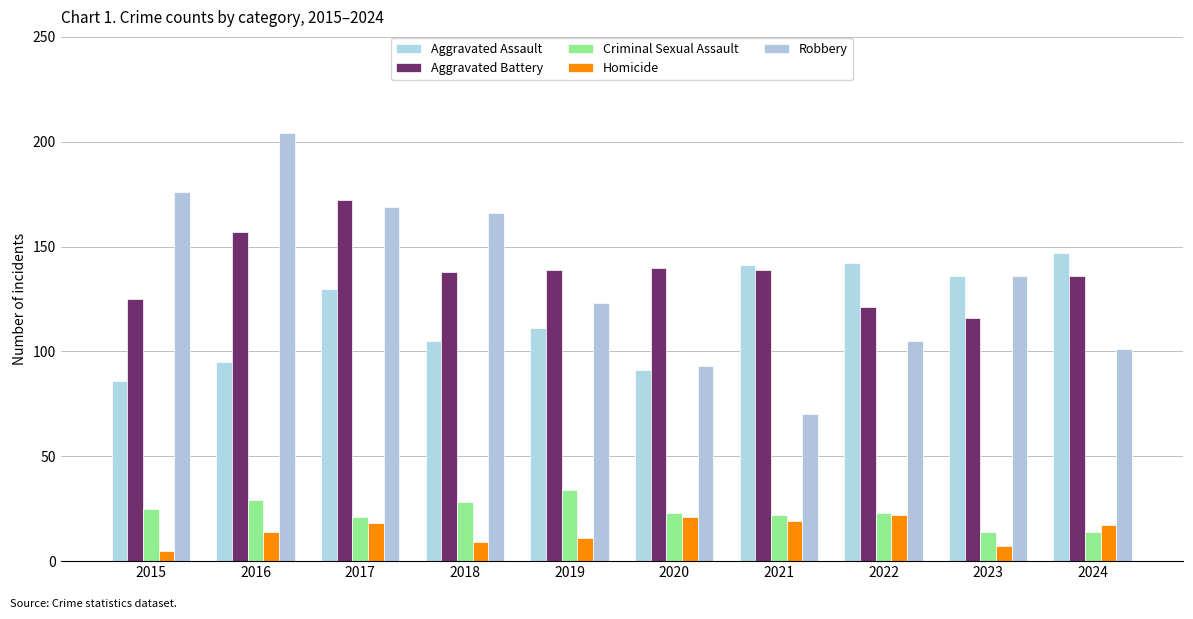

Where does the Homicide series first go above 17?

2017